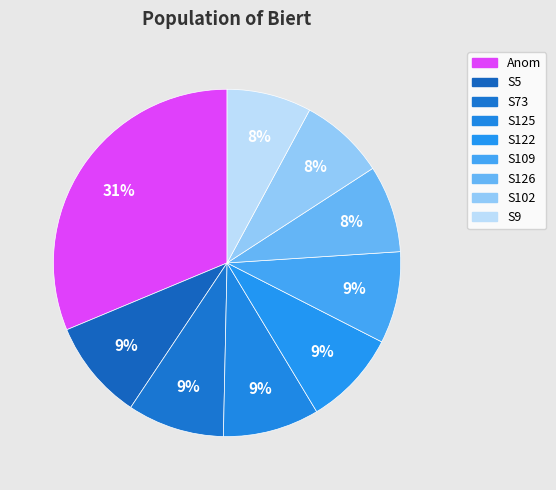

Combined, what portion of the pie is S9 and S73?

16.9%